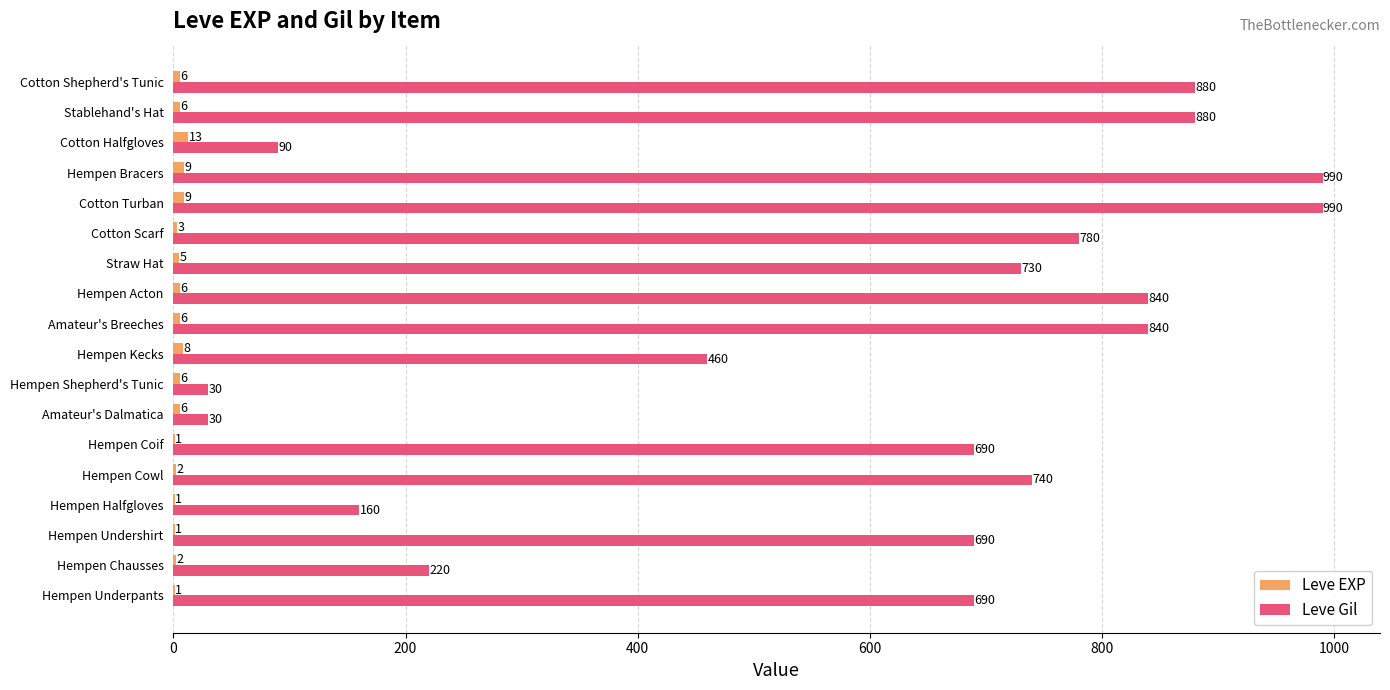

What is the sum of all Leve EXP values?

91